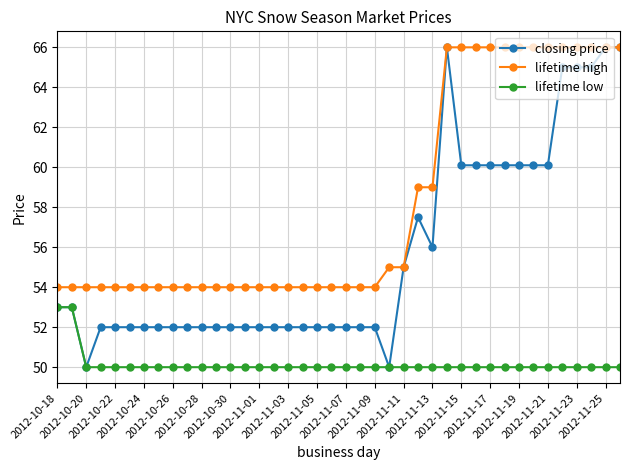

True or false: lifetime high and lifetime low cross at least once.

False